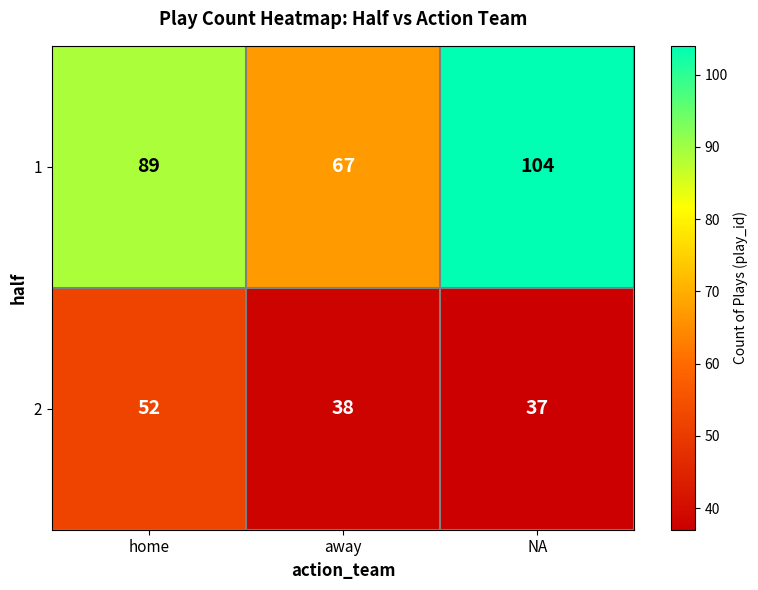

Is it true that 1 equals 67 at away?

True